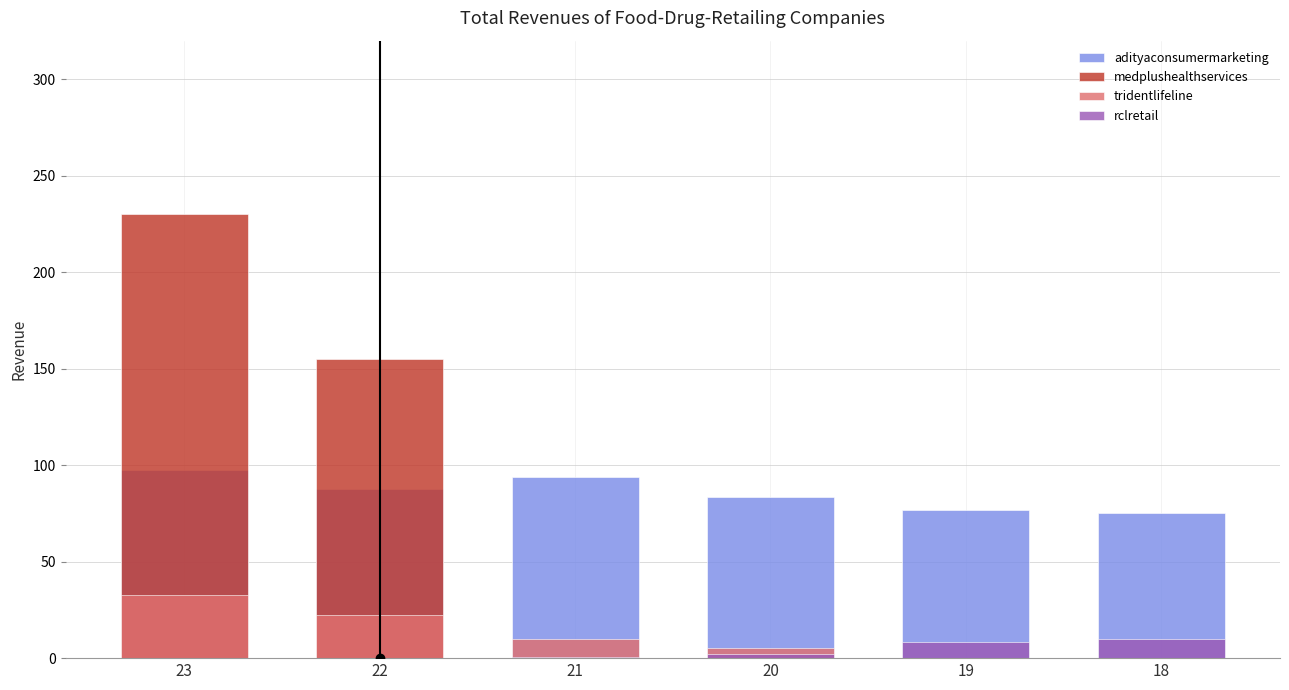

What is the value of the medplushealthservices bar at the 2nd from the left?

155.3